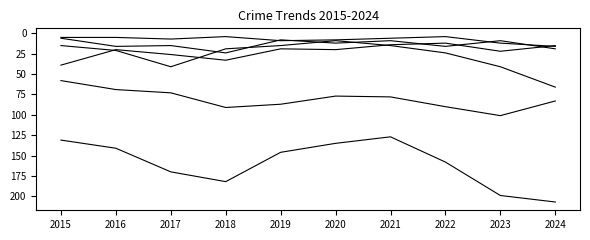

Is this an area chart (filled region under the line)?

No